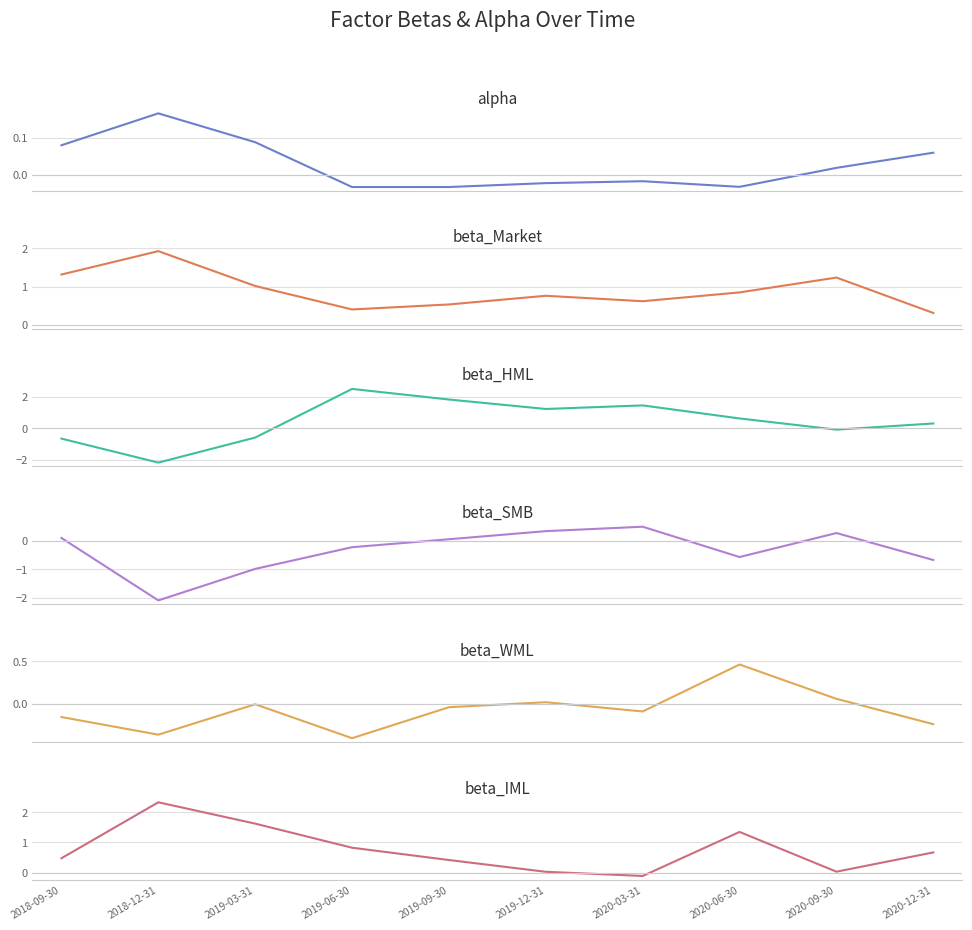

Between 2019-03-31 and 2019-09-30, which series saw the biggest shift?

beta_HML